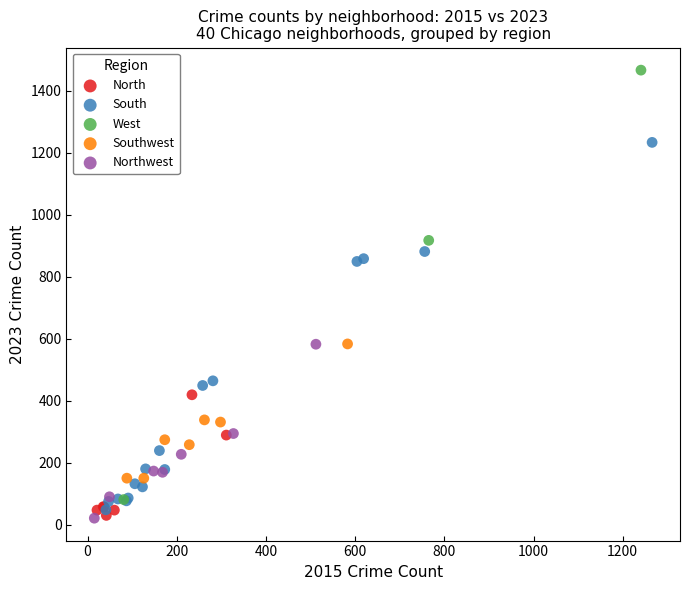

Which series reaches the maximum Y coordinate?

West